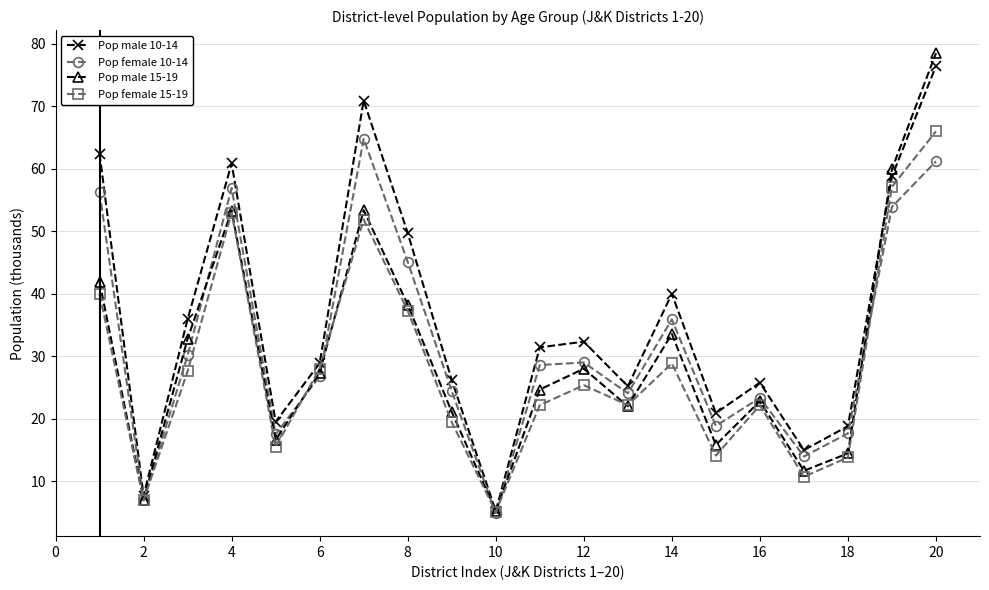

How many interior local peaks does the Pop male 15-19 series have?

5